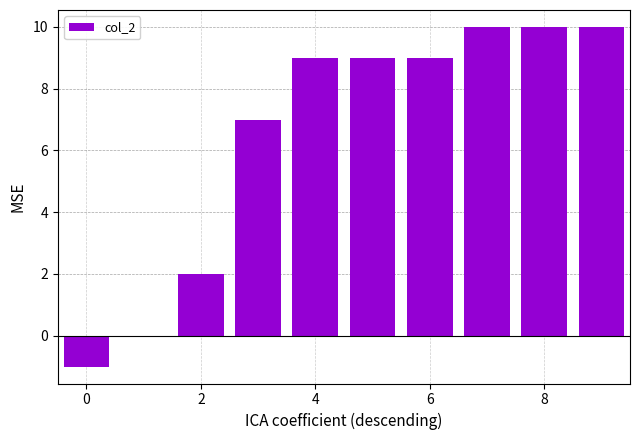

Count the number of data series in this chart.

1